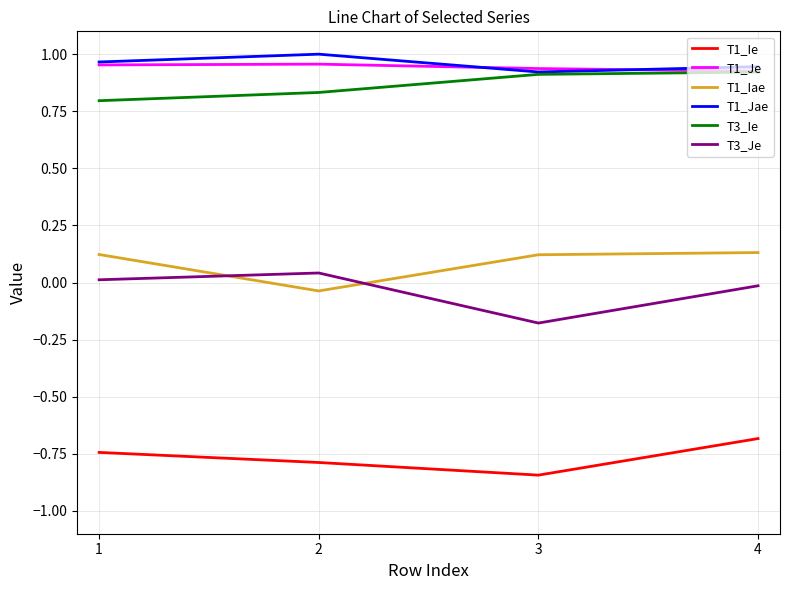

True or false: T3_Je and T1_Je cross at least once.

False